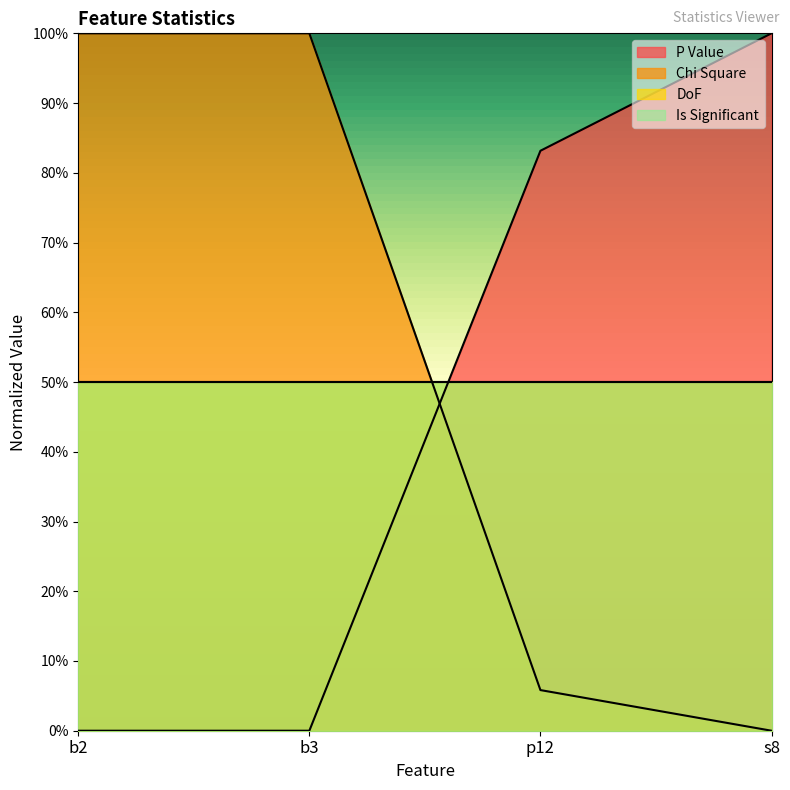

At which label does P Value reach its minimum?

b2